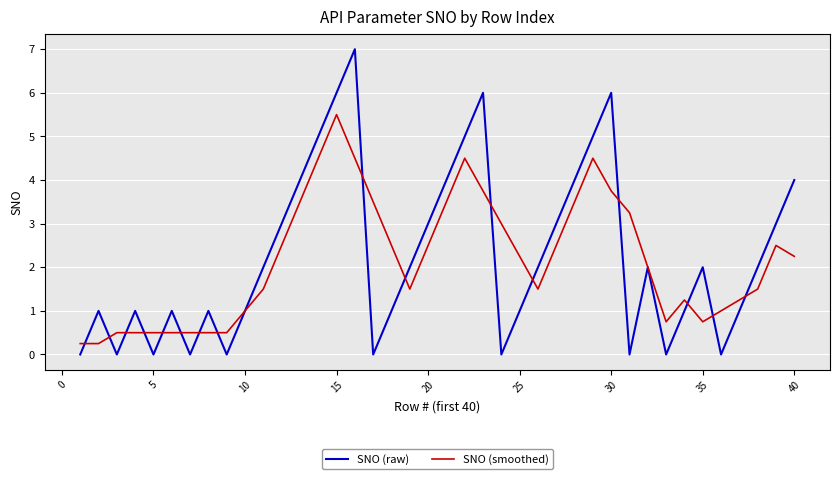

Which series has the widest spread of values?

SNO (raw)